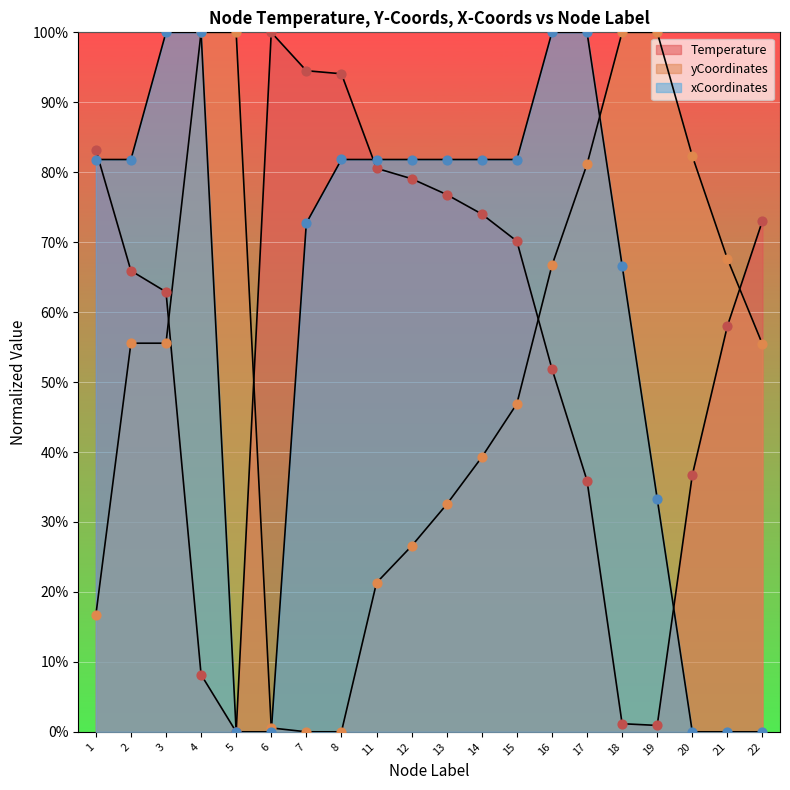

At how many categories does at least one series exceed 28?

20